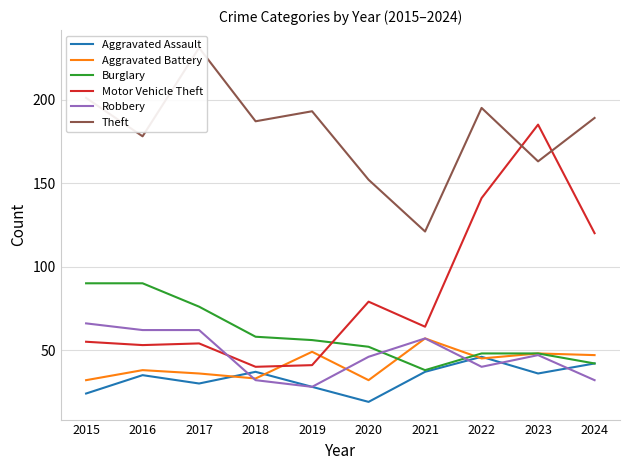

How many values in the Burglary series are below 56?

5